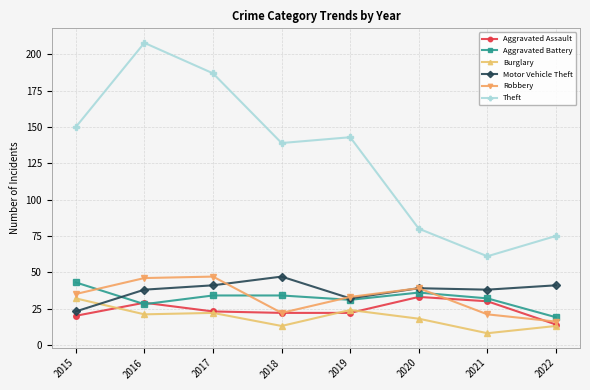

What is the total value across all series at 2019?

285